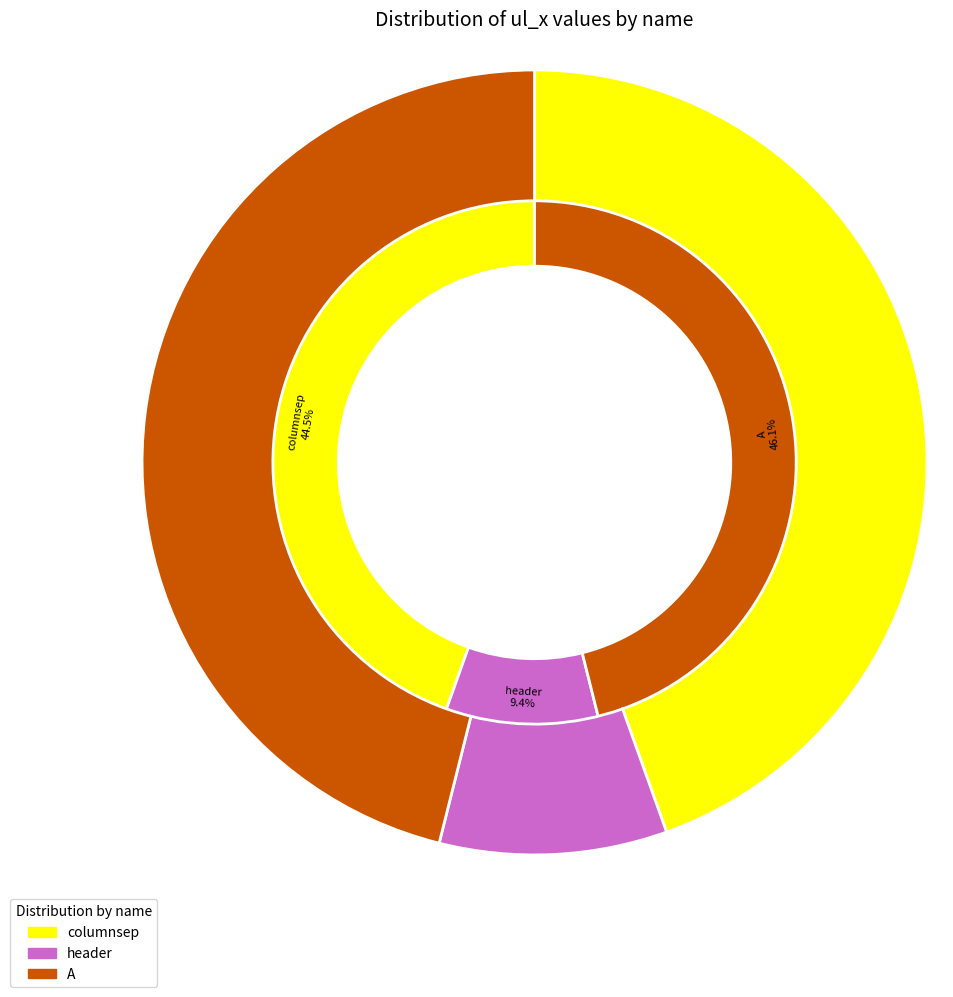

What percentage is the header slice, to the nearest percent?

9%